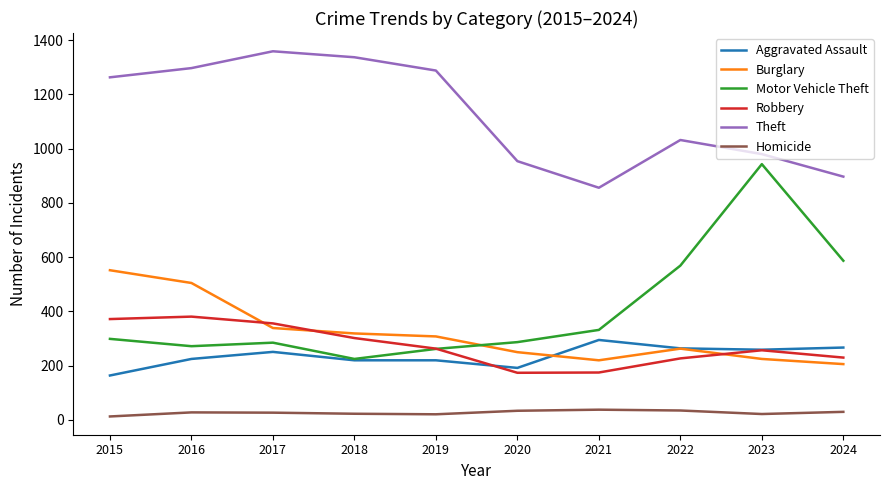

True or false: Robbery has a value of 163 at 2018.

False